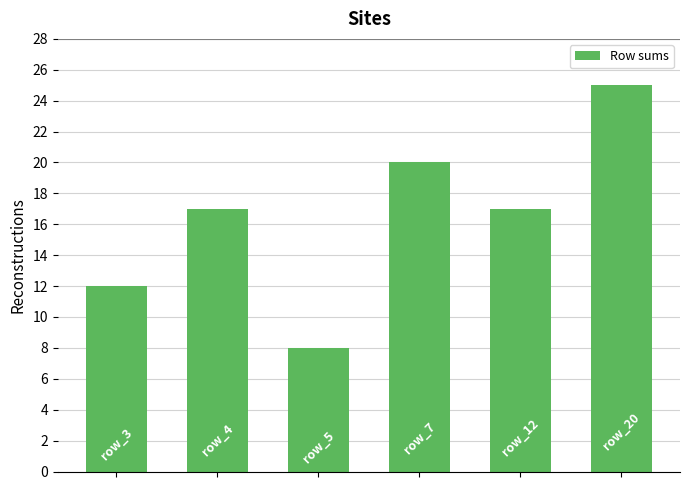

What is the value of the 1st bar from the left?

12